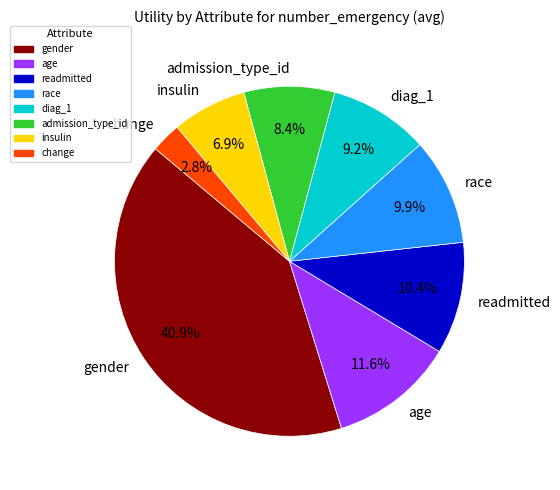

True or false: gender accounts for 56% of the total.

False